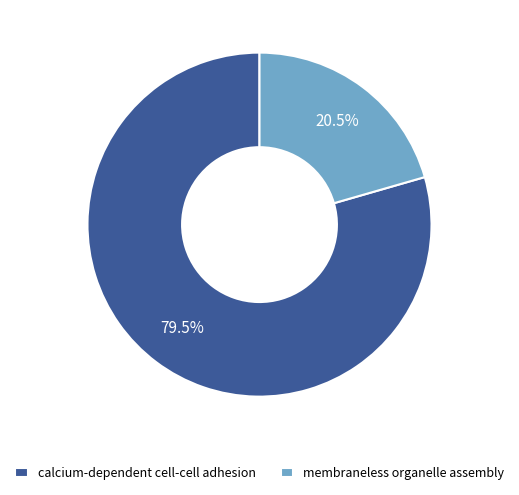

How many segments does this pie chart have?

2